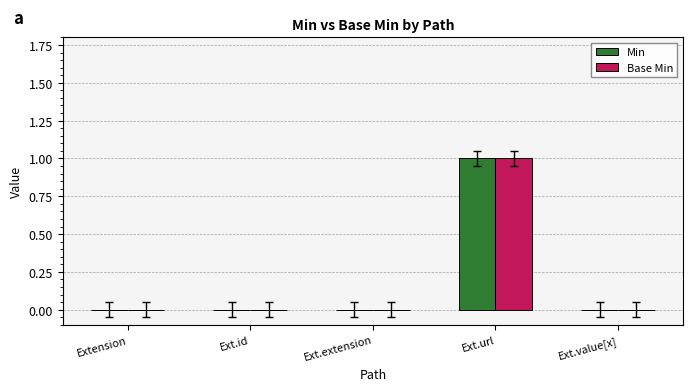

At which label does Base Min reach its peak?

Ext.url